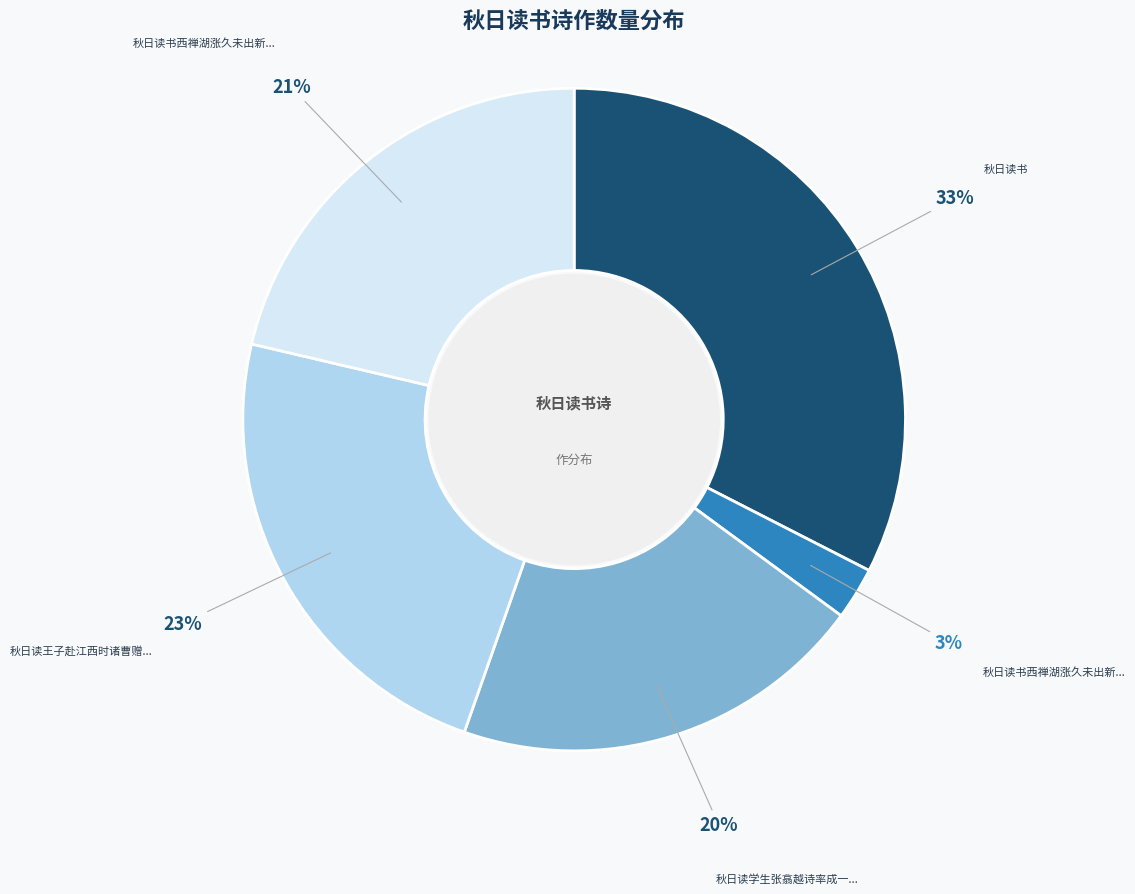

Is there any slice that represents more than half of the pie?

No